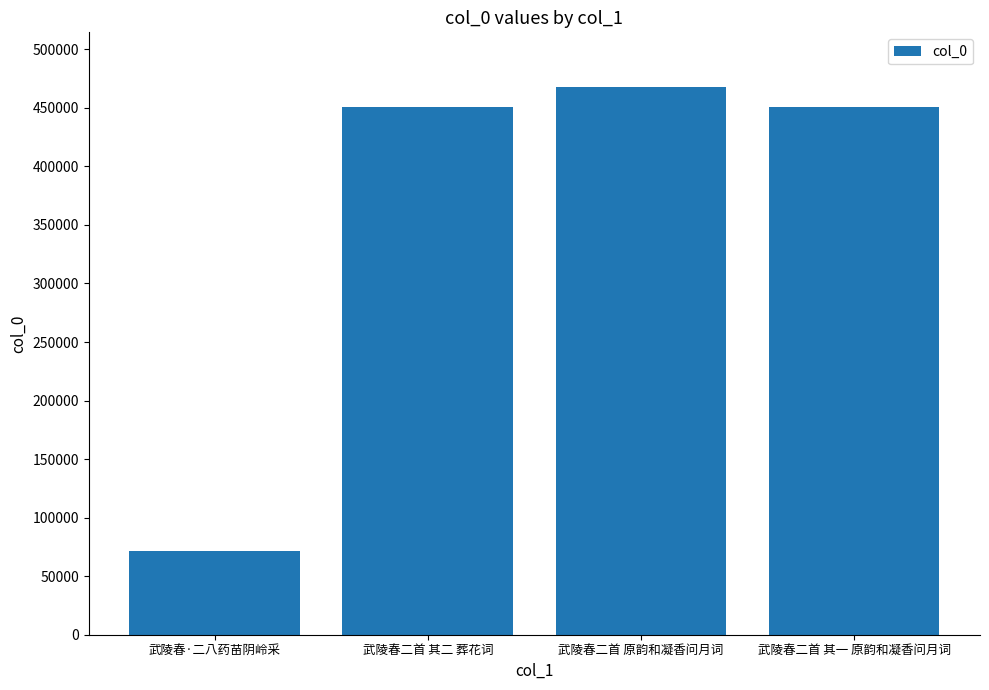

What is the greatest value displayed?

467745